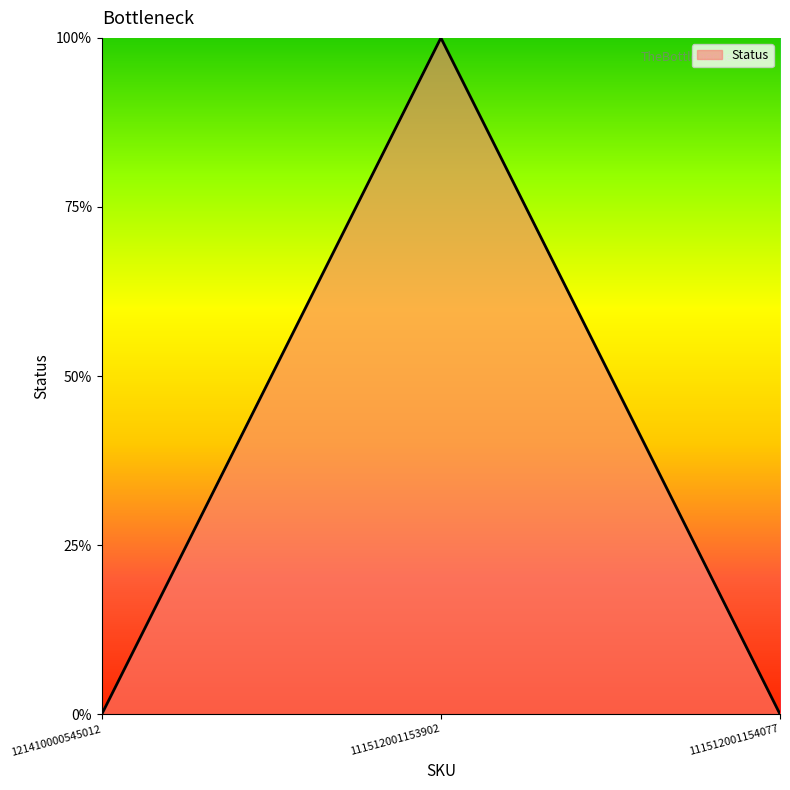

Does the chart have visible grid lines?

No